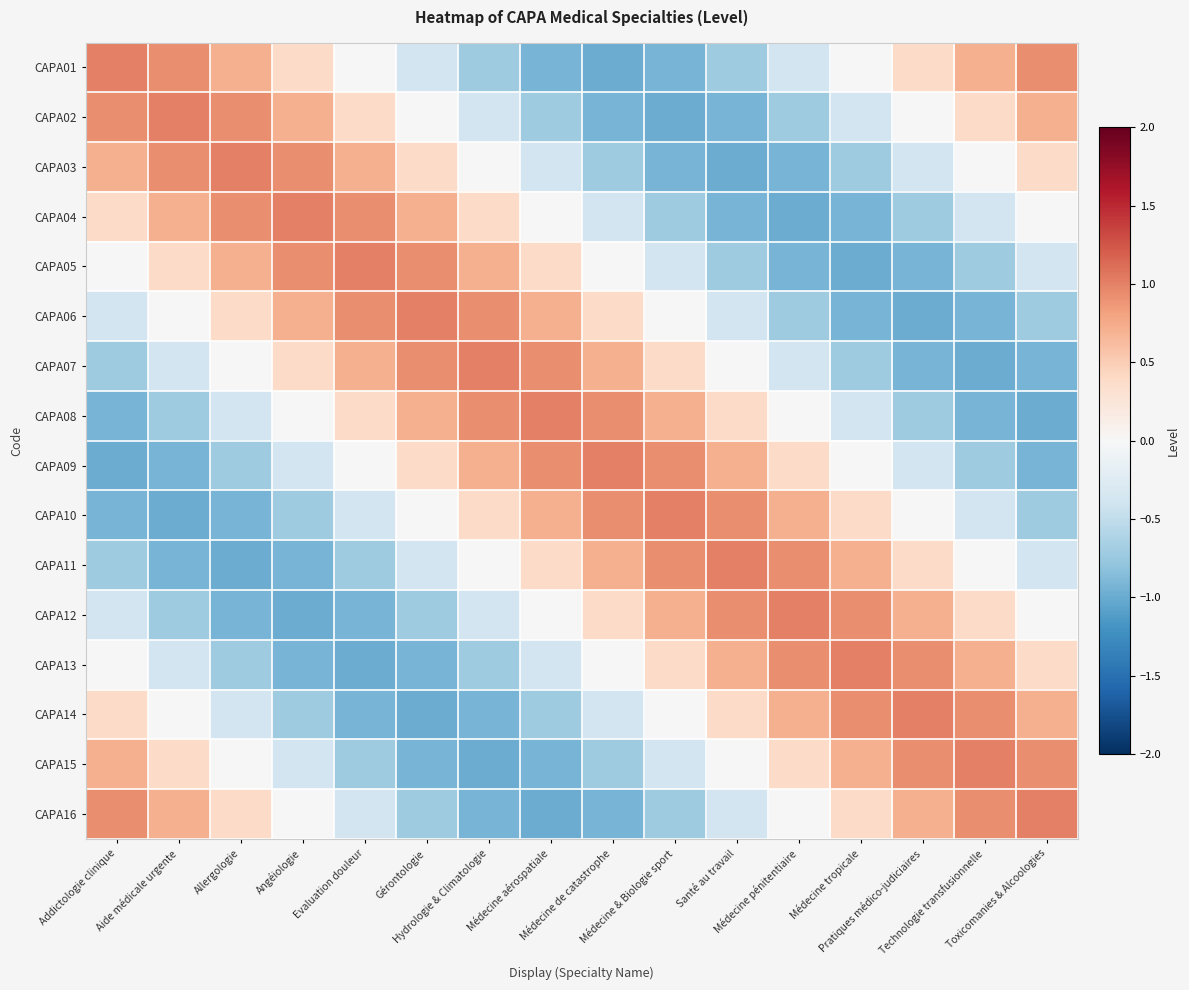

Rank the series by their maximum value, from highest to lowest.

CAPA01, CAPA02, CAPA03, CAPA04, CAPA05, CAPA06, CAPA07, CAPA08, CAPA09, CAPA10, CAPA11, CAPA12, CAPA13, CAPA14, CAPA15, CAPA16